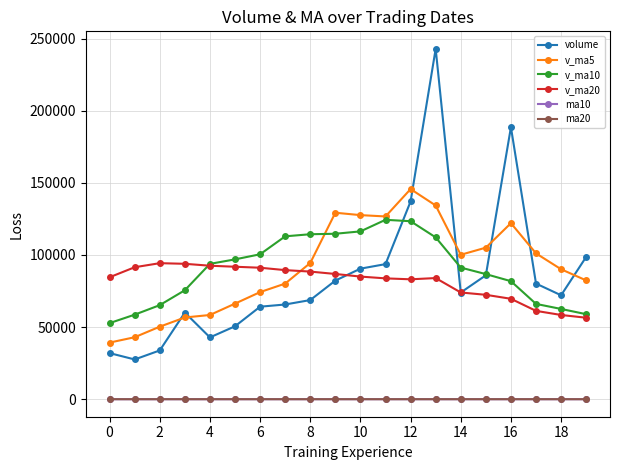

What is the value of the v_ma5 point at the 3rd from the left?

50287.2